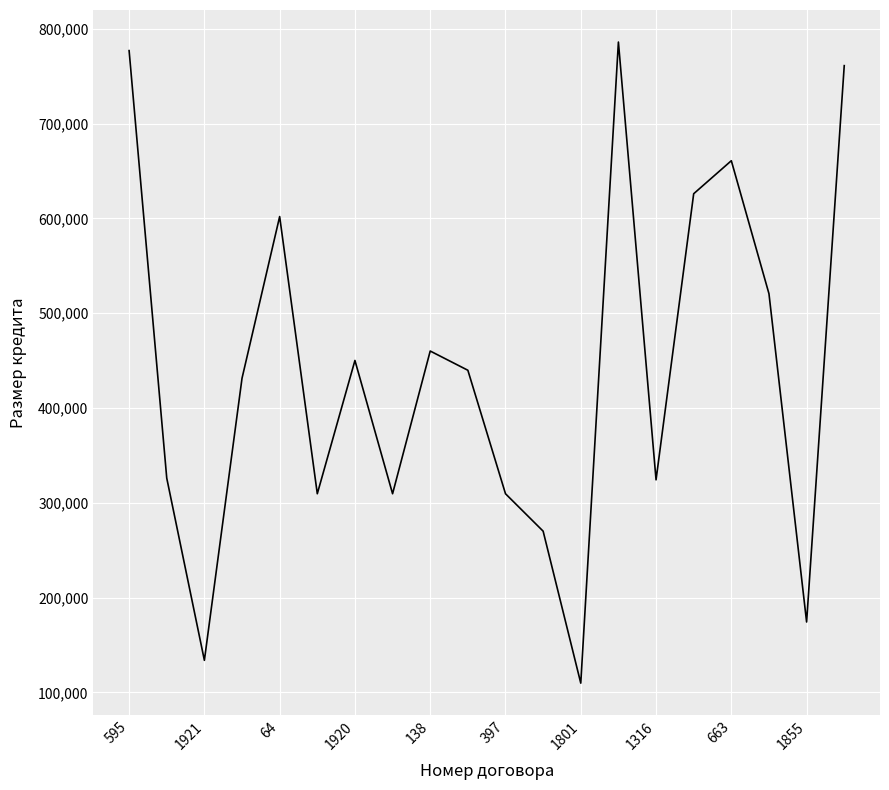

What is the greatest value displayed?

786104